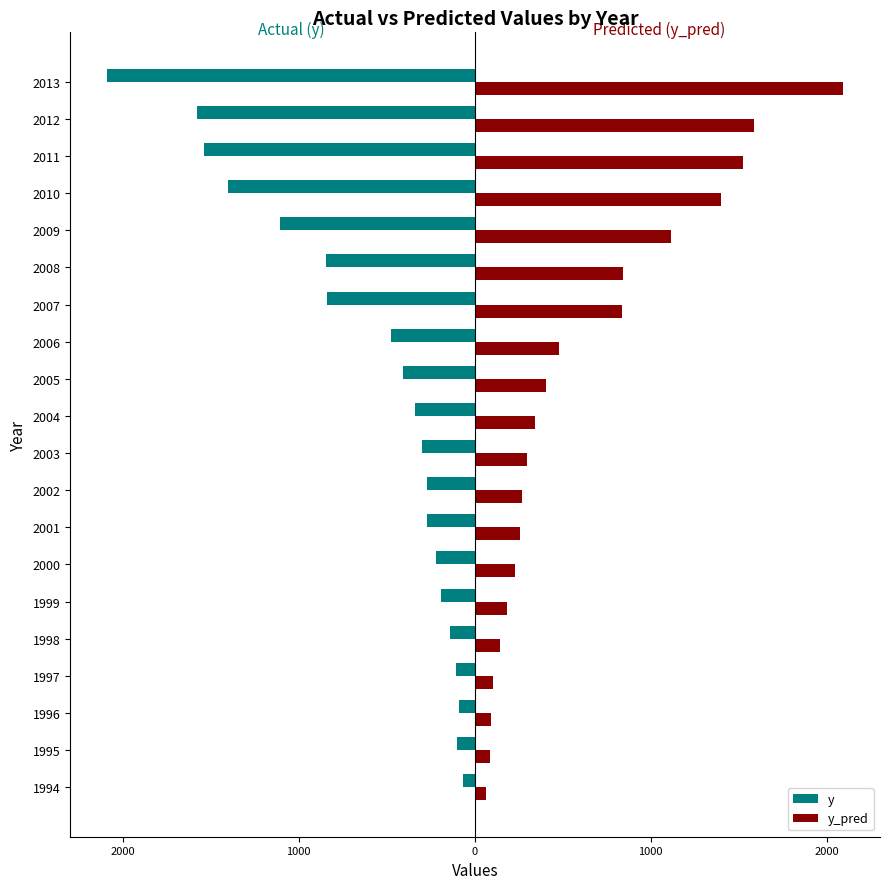

What are all the series names shown in the legend?

y, y_pred